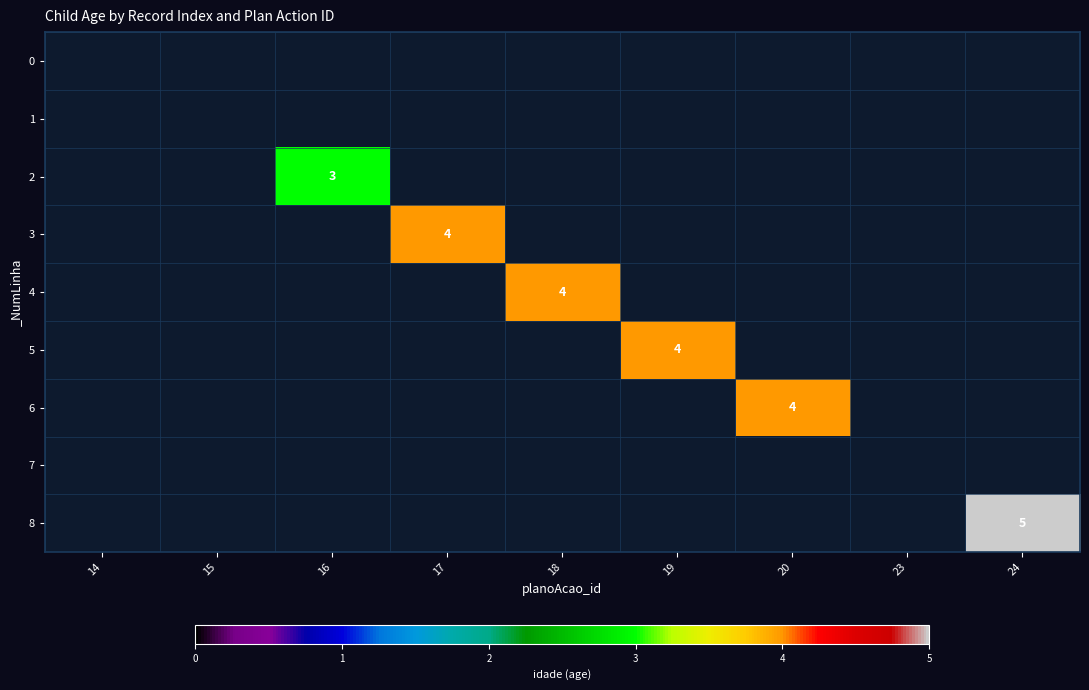

Between 19 and 17, which is larger?

17